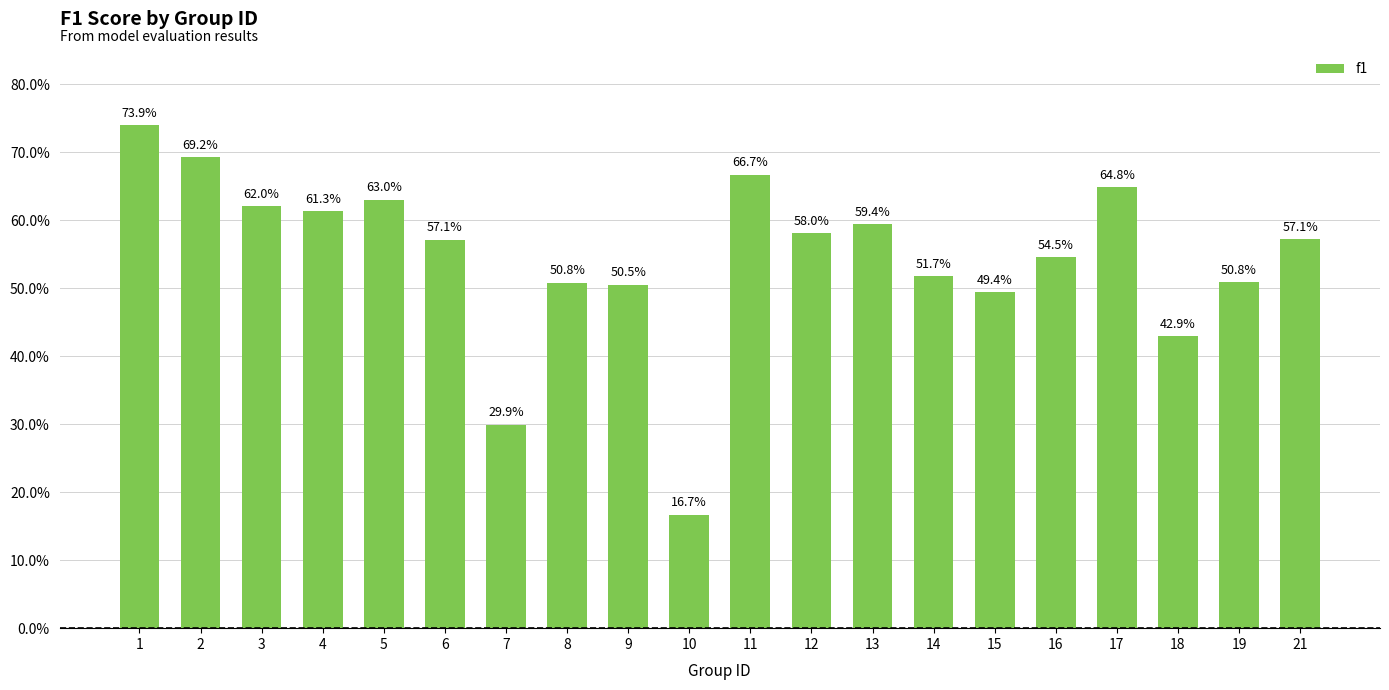

At which category does the chart reach its peak across all series?

1